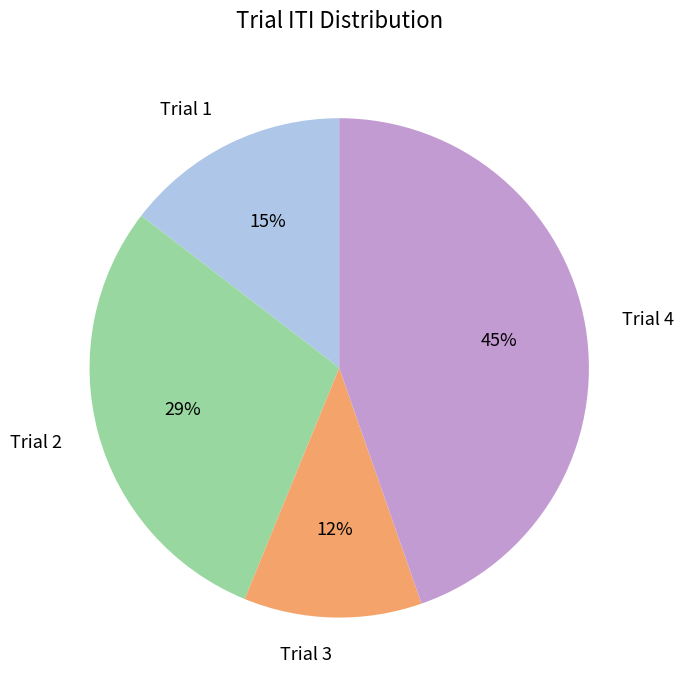

Rank the categories by value from lowest to highest.

Trial 3, Trial 1, Trial 2, Trial 4